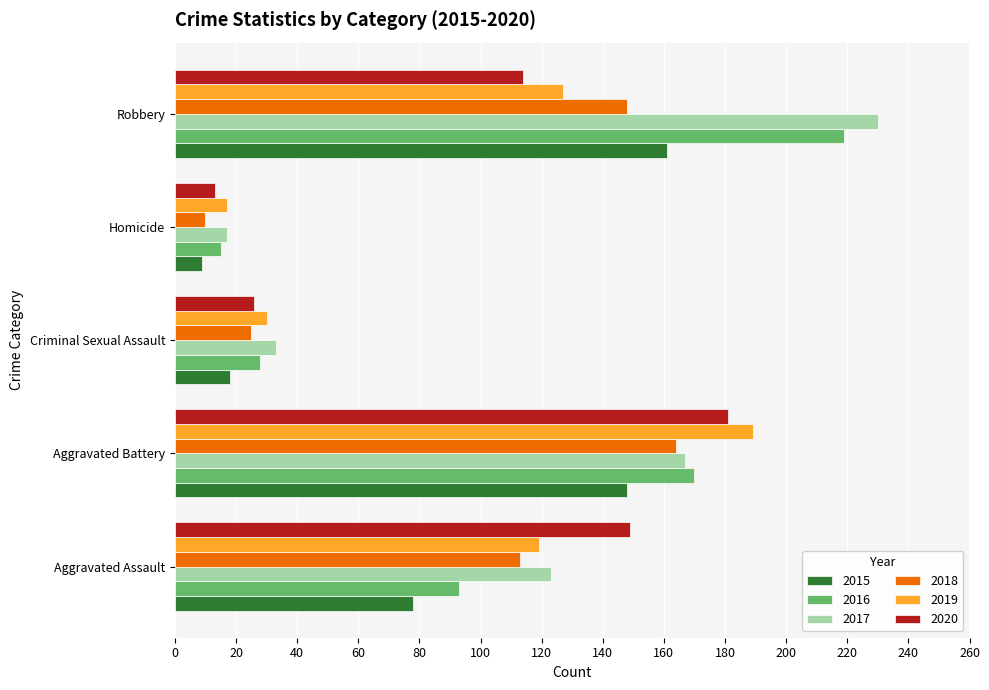

Between Homicide and Robbery, which series saw the biggest shift?

2017